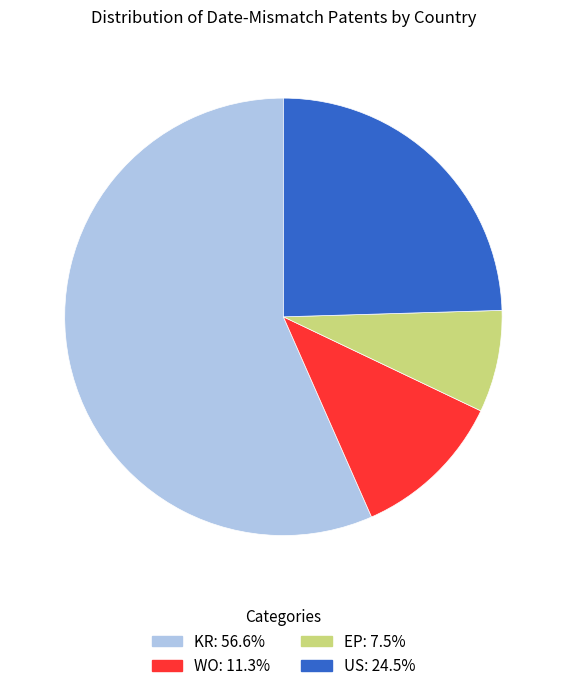

How many slices are in this pie chart?

4